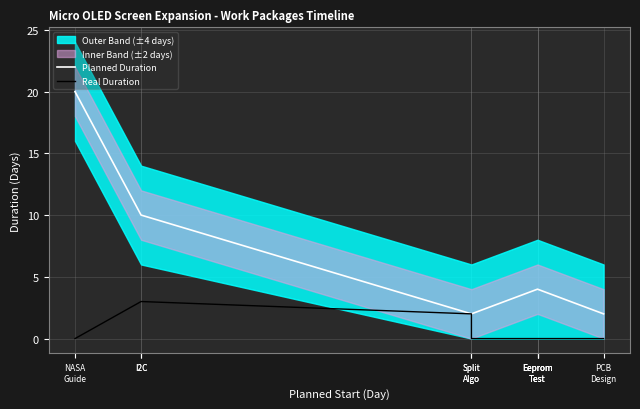

What is the difference between the Real Duration values at Split
Algo and Eeprom
Test?

2